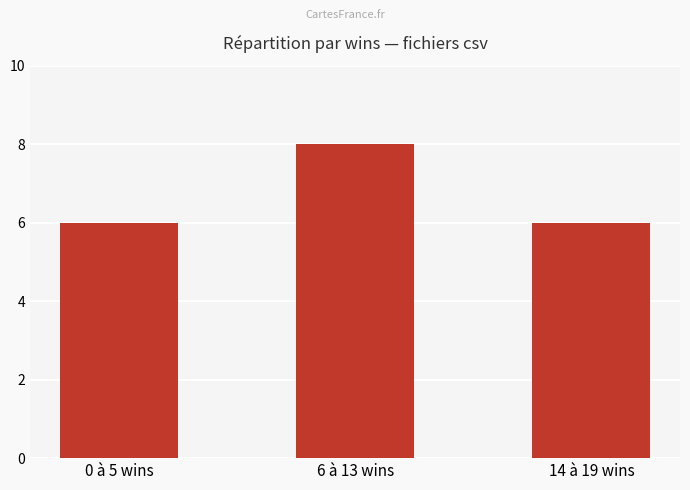

What is the value of the 2nd bar from the left?

8